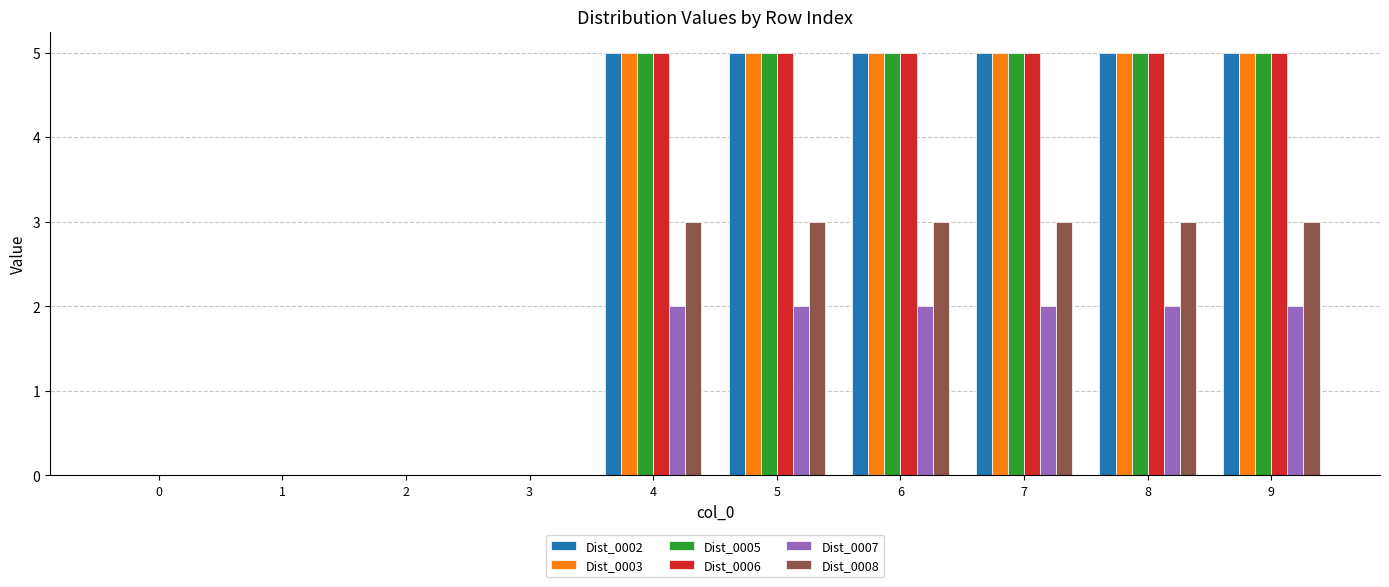

What is the total value across all series at 6?

25